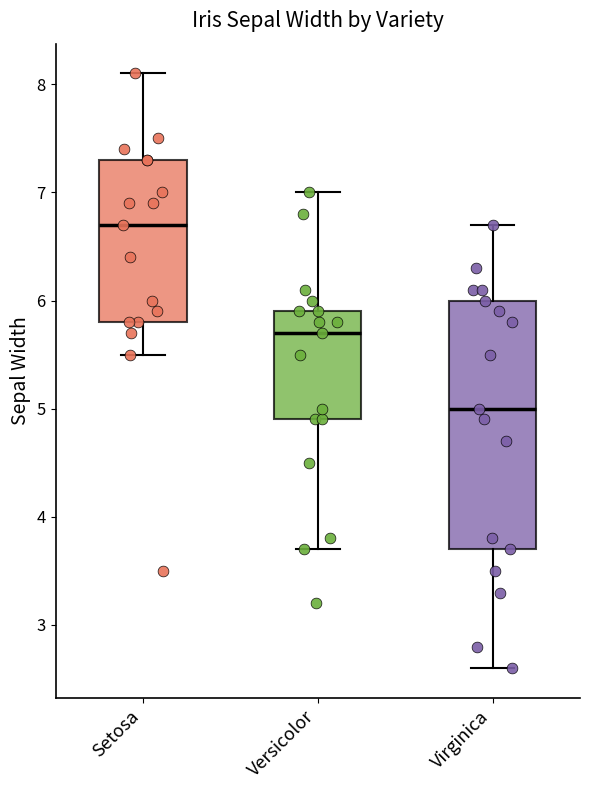

Which box has the lowest median line?

Virginica